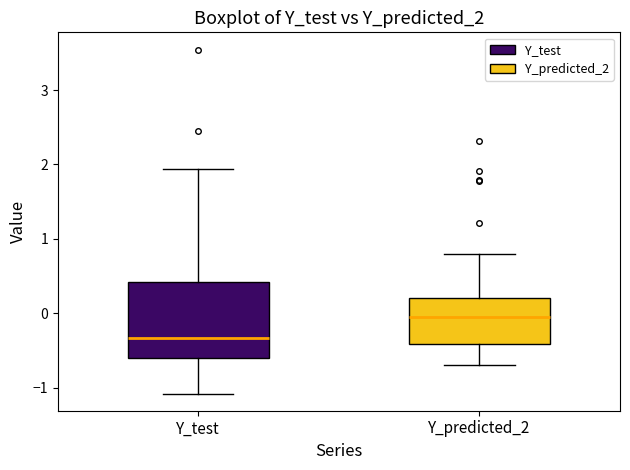

Where is the upper edge of the box for Y_test on the y-axis? The values are not printed on the chart, so give them approximately, as read against the axis.

0.4